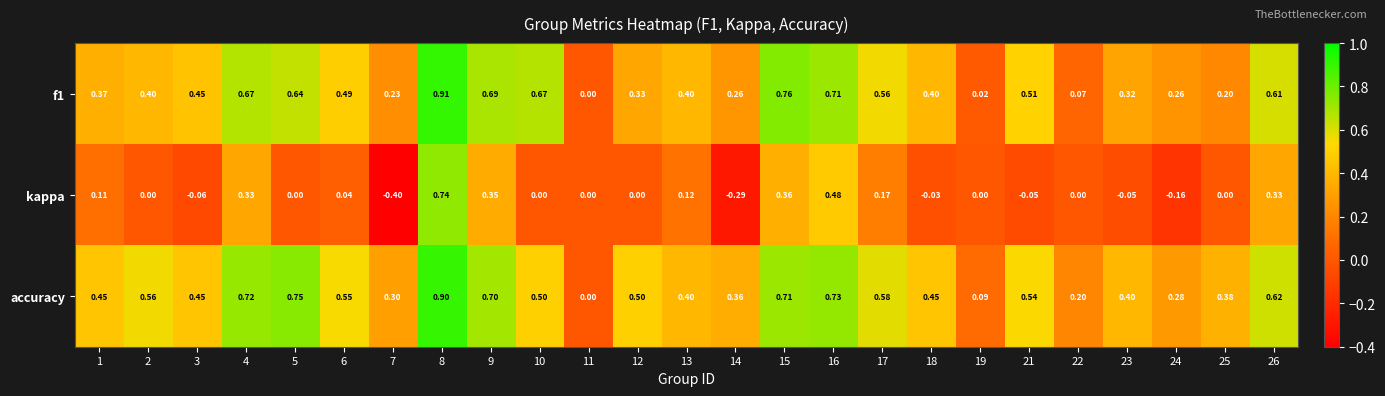

Between 4 and 26, which series saw the biggest shift?

accuracy